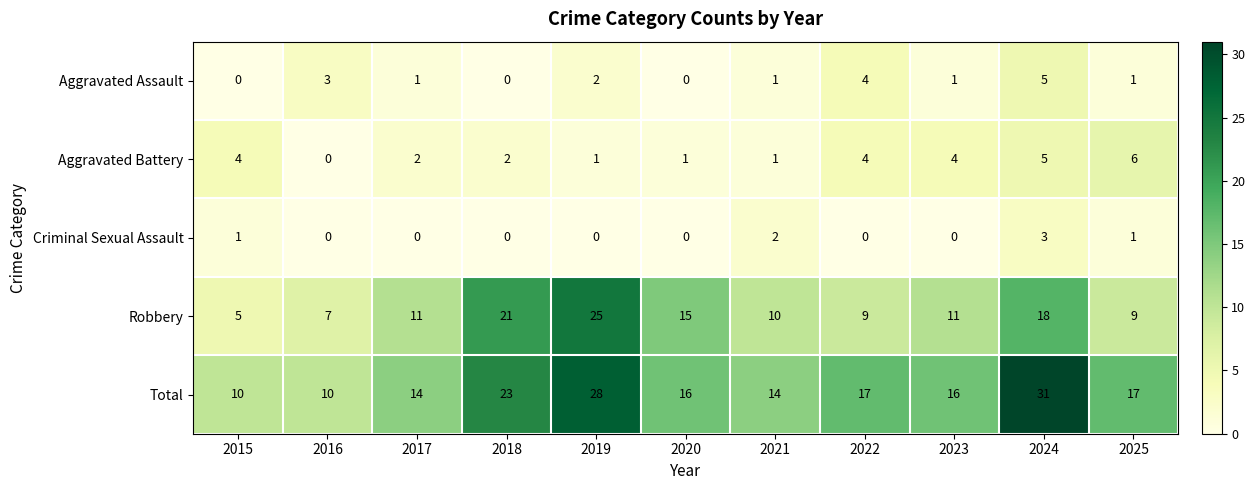

Which series has the largest range (max minus min)?

Total